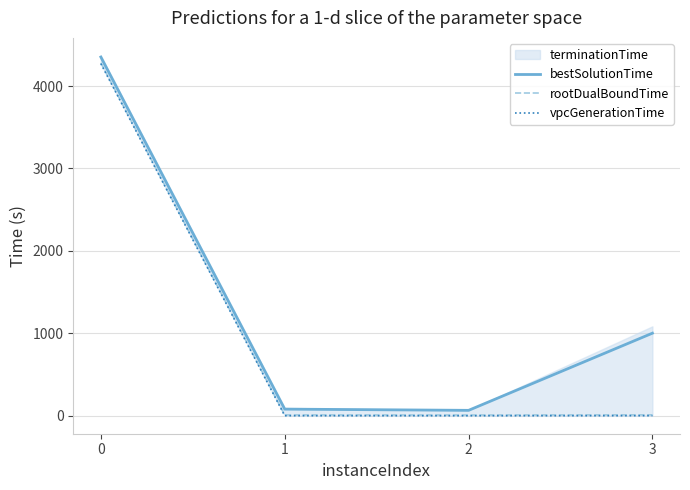

The bestSolutionTime series shows 4352.5 at 0. True or false?

True